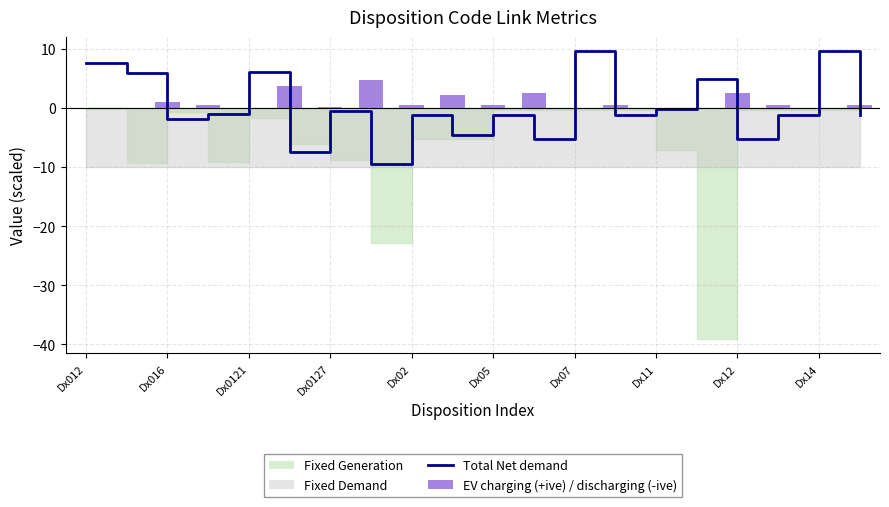

Is it true that the value at Dx02 is -0.7?

False